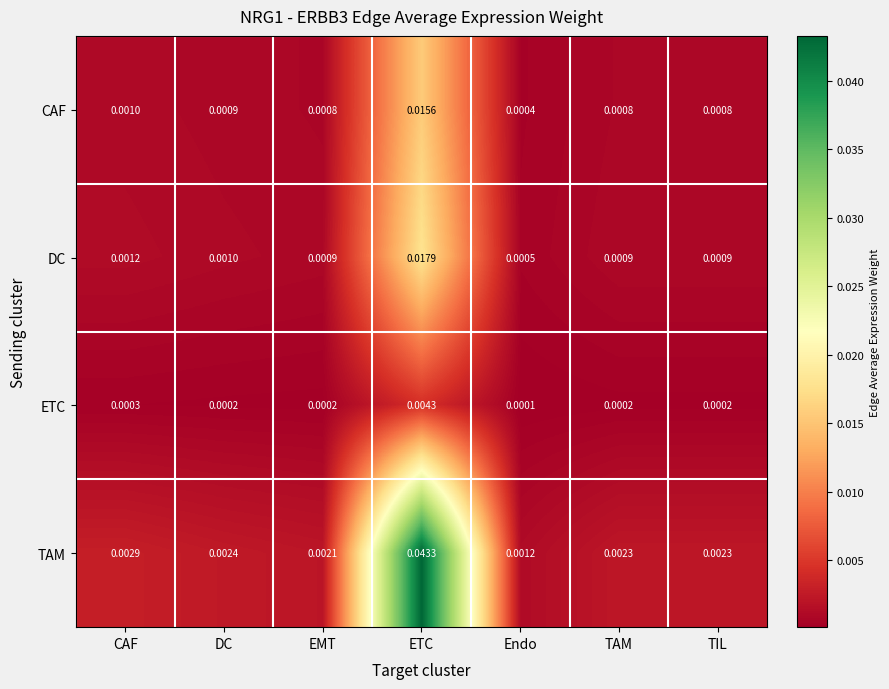

At which label is CAF closest to 0?

Endo